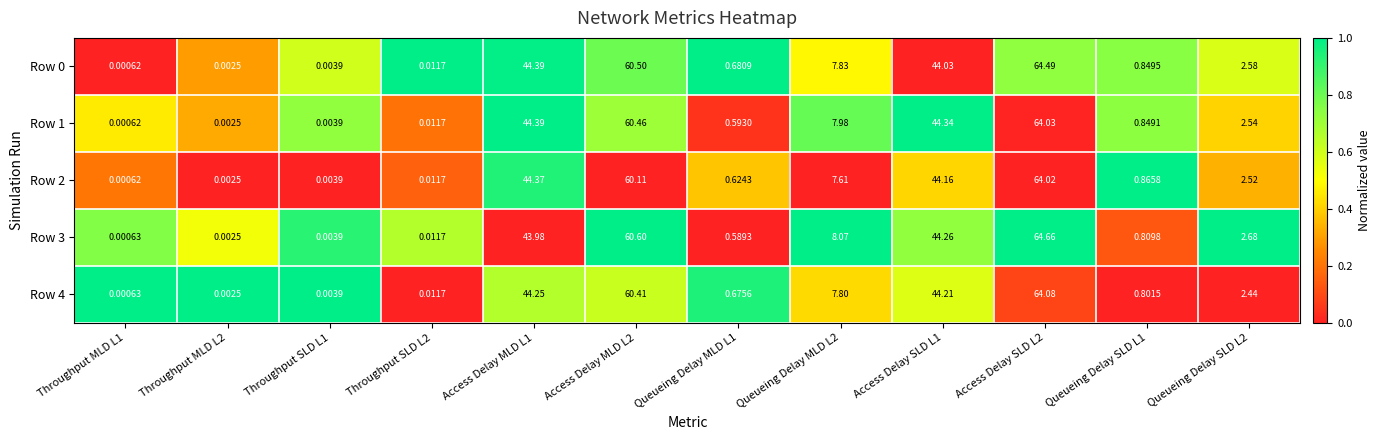

Is the value of Row 1 at Throughput SLD L1 greater than the value of Row 3 at Access Delay SLD L2?

No